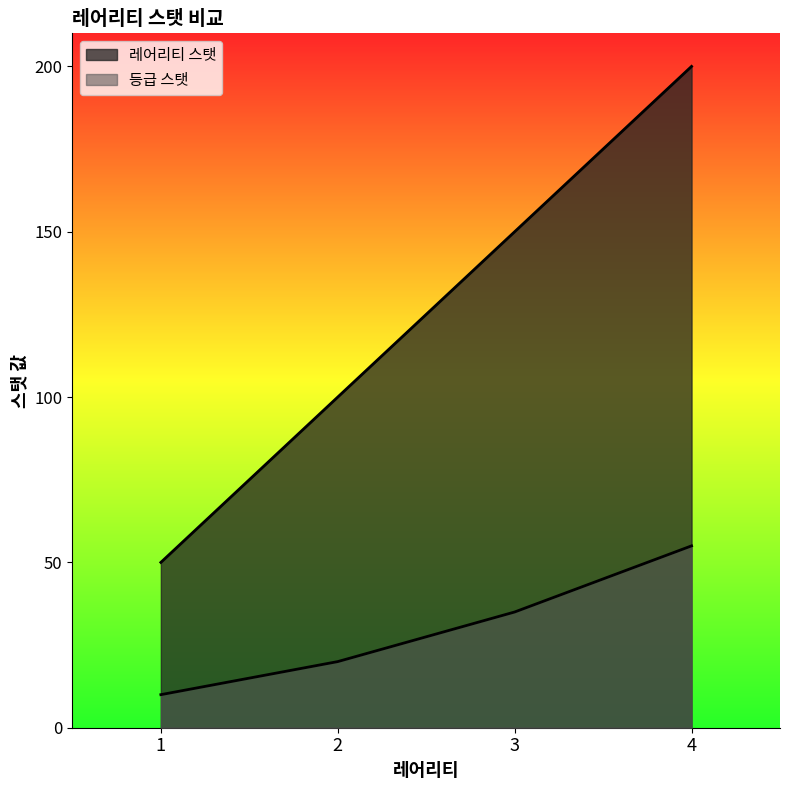

Between 3 and 4, which is larger?

4